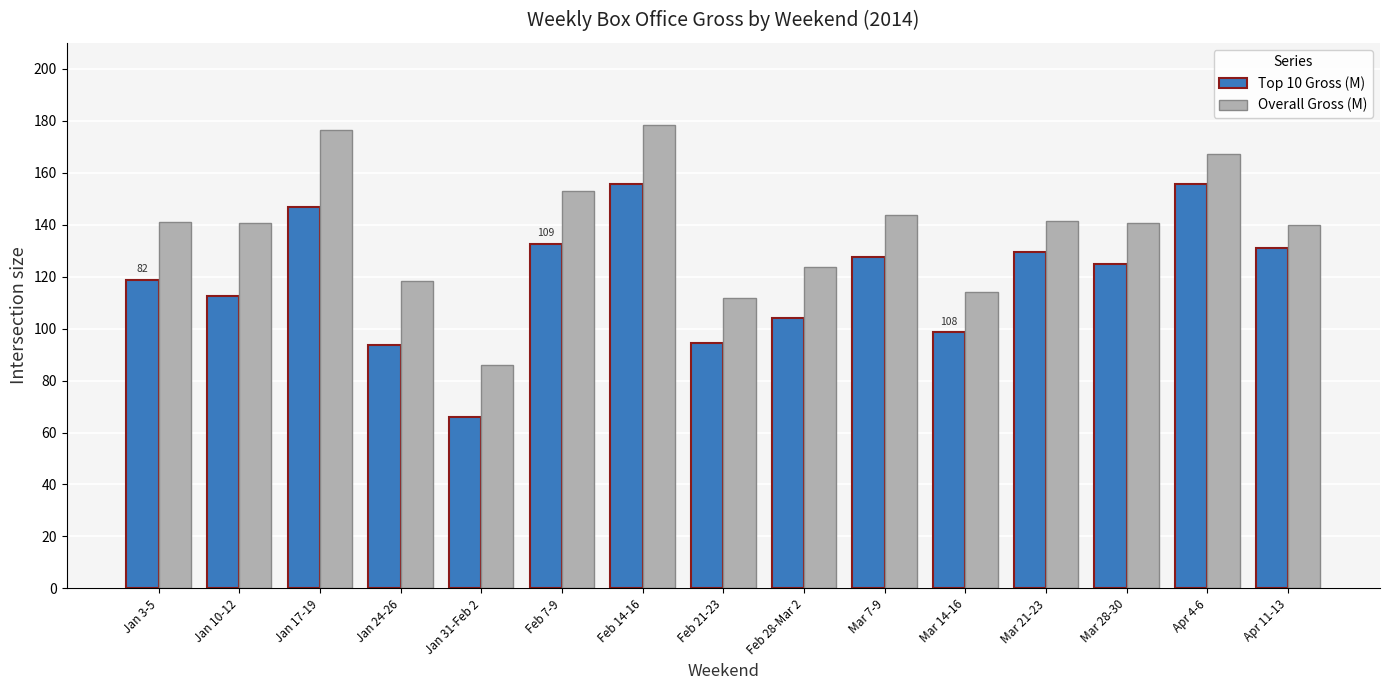

What is the difference between the highest and lowest values at Jan 31-Feb 2?

20.2